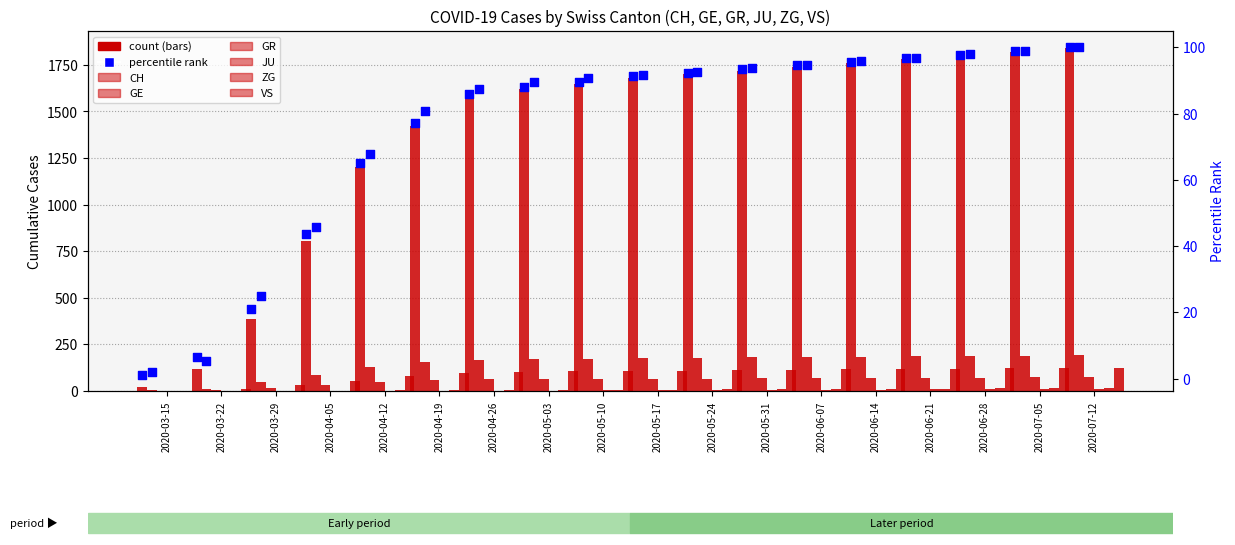

Which series has the largest total across all categories?

CH